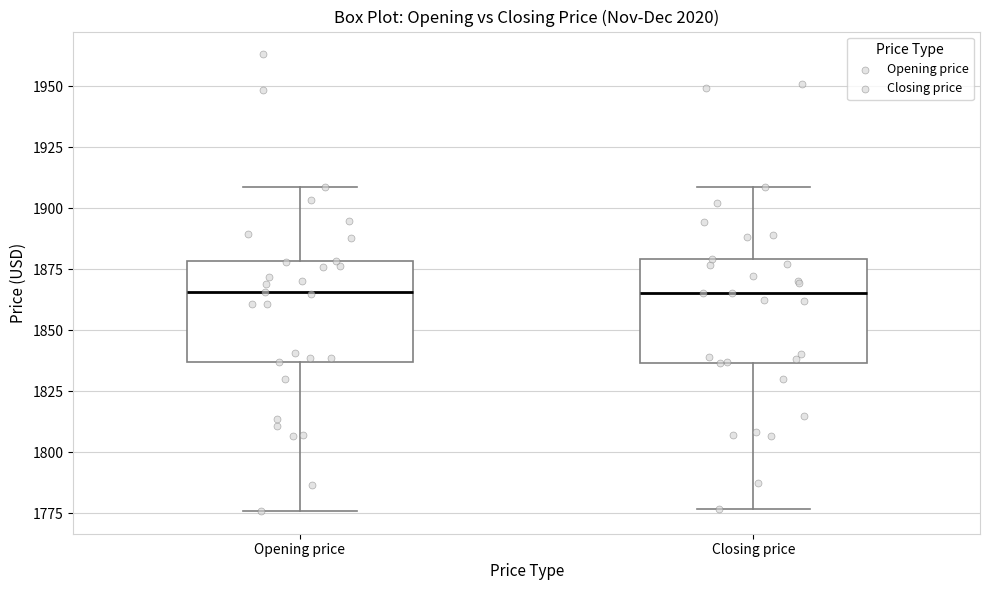

Reading left to right, transcribe this box plot: for each box, give where its median line is, the range the box spans, and where its two whiskers end, as read against the y-axis. The values are not printed on the chart, so give them approximately, as read against the axis.

Opening price: median 1865, box 1835 to 1880, whiskers 1775 to 1910
Closing price: median 1865, box 1835 to 1880, whiskers 1775 to 1910